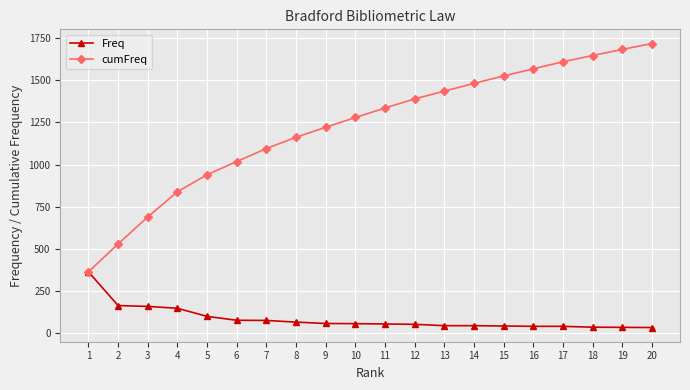

Which series has the largest range (max minus min)?

cumFreq